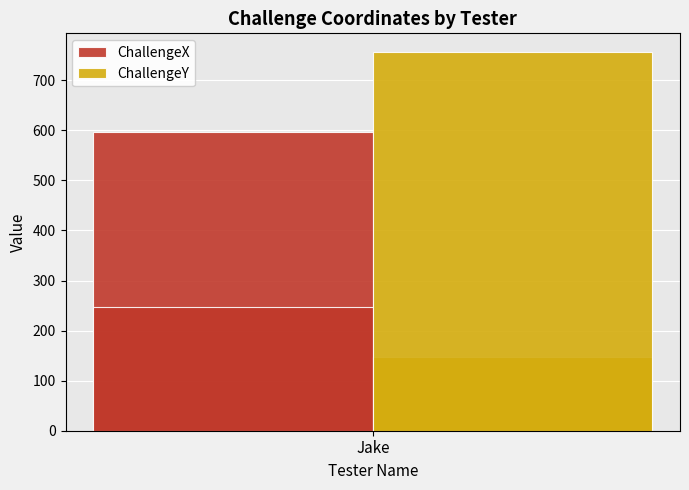

How many ChallengeX values are between 248 and 596?

2